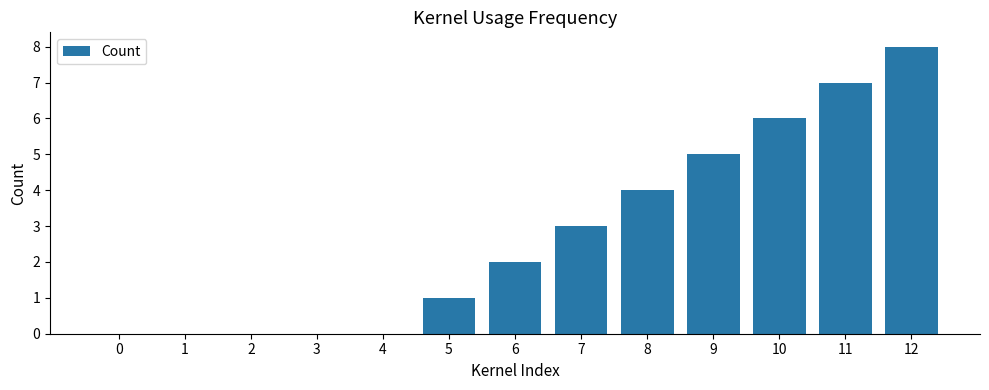

Are the bars grouped side by side (vs. stacked)?

No